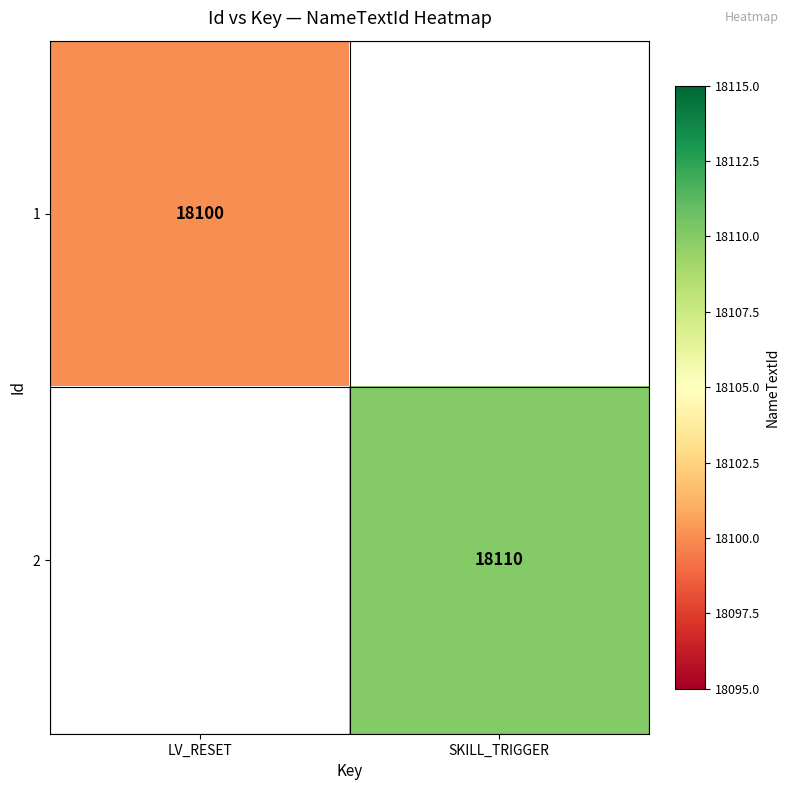

Is it true that 2 equals 18110 at SKILL_TRIGGER?

True